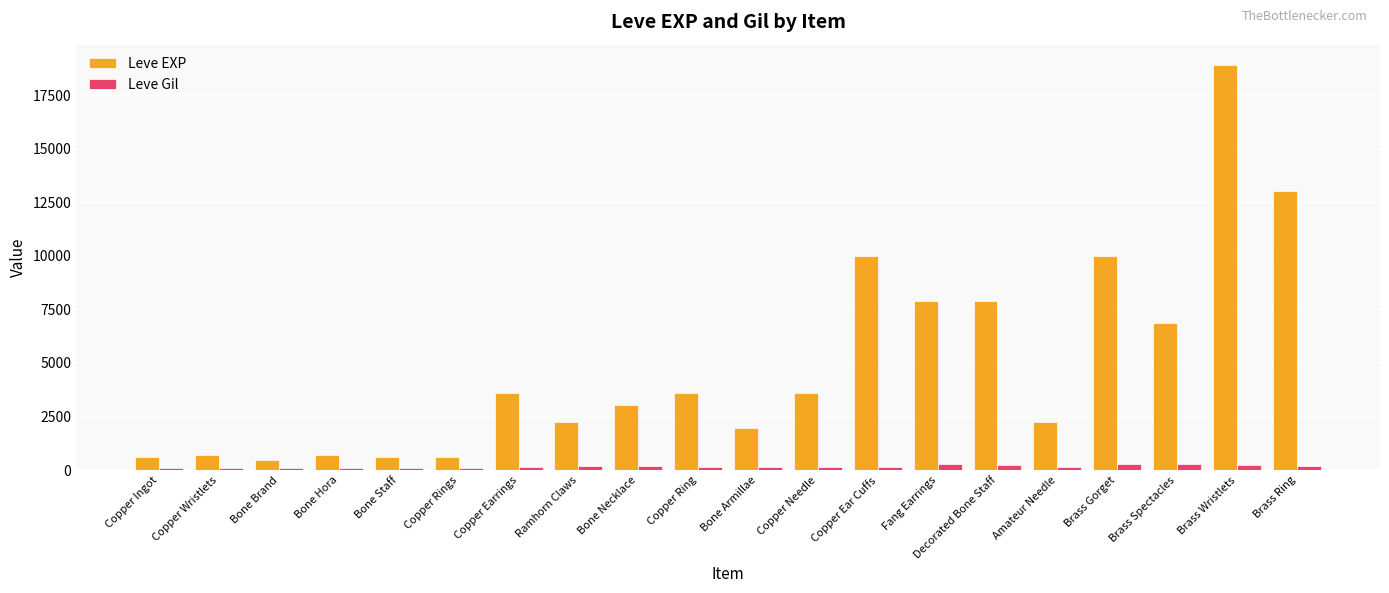

Between Bone Hora and Amateur Needle, which series saw the biggest shift?

Leve EXP